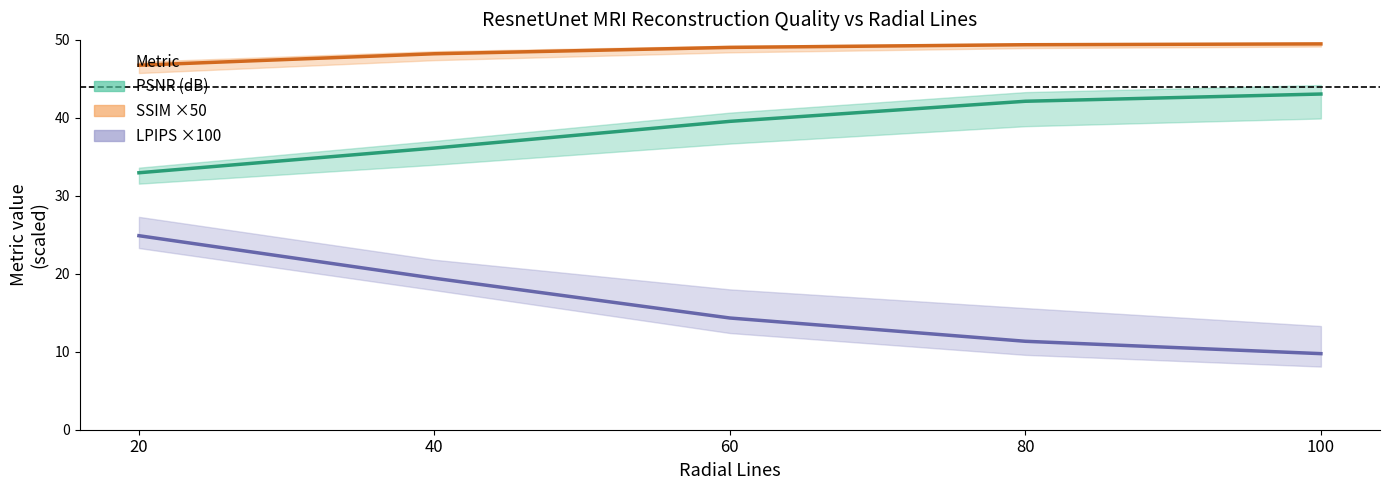

How many lines are shown in the chart?

3